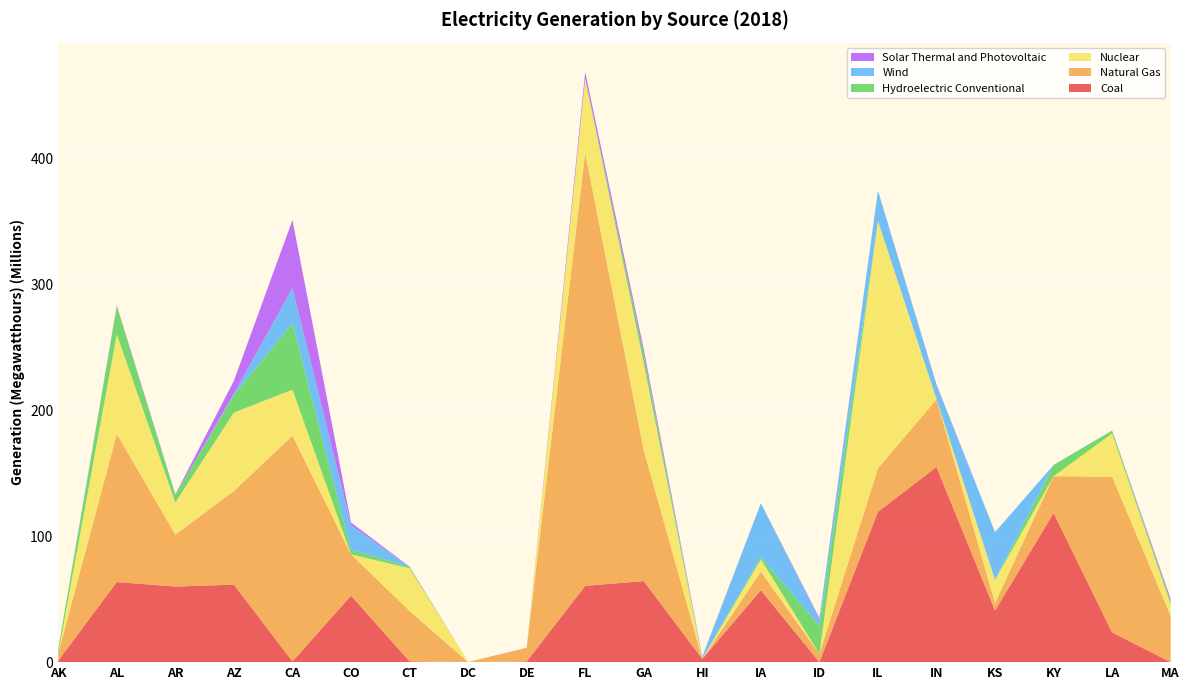

Reading left to right, extract all data points from this chart.

Coal: AK=1257128	AL=63555040	AR=59992202	AZ=61489246	CA=562656	CO=52764120	CT=659402	DC=0	DE=546776	FL=60544401	GA=64361110	HI=2622406	IA=57105997	ID=40676	IL=119283848	IN=154910458	KS=40947966	KY=118336286	LA=23573448	MA=0
Natural Gas: AK=5895805	AL=117600839	AR=41247410	AZ=74336150	CA=179208948	CO=32796879	CT=40012915	DC=45540	DE=10800310	FL=343744428	GA=103944220	HI=0	IA=14680140	ID=6557484	IL=34481838	IN=53633989	KS=6011430	KY=29229998	LA=123563547	MA=36771643
Nuclear: AK=0	AL=78925654	AR=25441636	AZ=62194518	CA=36427038	CO=0	CT=33762984	DC=0	DE=0	FL=58624698	GA=68725352	HI=0	IA=9790798	ID=0	IL=196203054	IN=0	KS=18336578	KY=0	LA=34305164	MA=8883126
Hydroelectric Conventional: AK=3328450	AL=22286278	AR=6017550	AZ=13964484	CA=52661333	CO=3650770	CT=1110638	DC=0	DE=0	FL=465148	GA=7393736	HI=193040	IA=1849722	ID=22048684	IL=293056	IN=445322	KS=52840	KY=8835666	LA=2359710	MA=2267240
Wind: AK=310030	AL=0	AR=0	AZ=1060380	CA=28047902	CO=19490300	CT=24590	DC=0	DE=10414	FL=0	GA=0	HI=1203868	IA=42668114	ID=5310104	IL=23797968	IN=10874306	KS=37815004	KY=0	LA=0	MA=441965
Solar Thermal and Photovoltaic: AK=0	AL=714504	AR=406826	AZ=10280753	CA=53970354	CO=2124760	CT=211110	DC=0	DE=99578	FL=4824126	GA=3991674	HI=369152	IA=22912	ID=1111928	IL=132100	IN=581434	KS=15454	KY=78872	LA=3036	MA=1956623